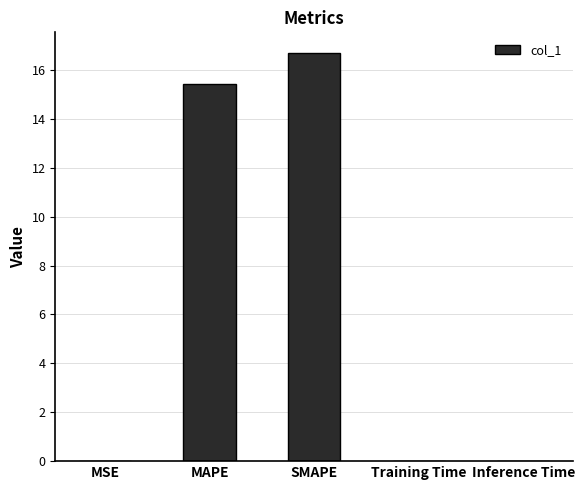

True or false: the data shows 16.7 at SMAPE.

True